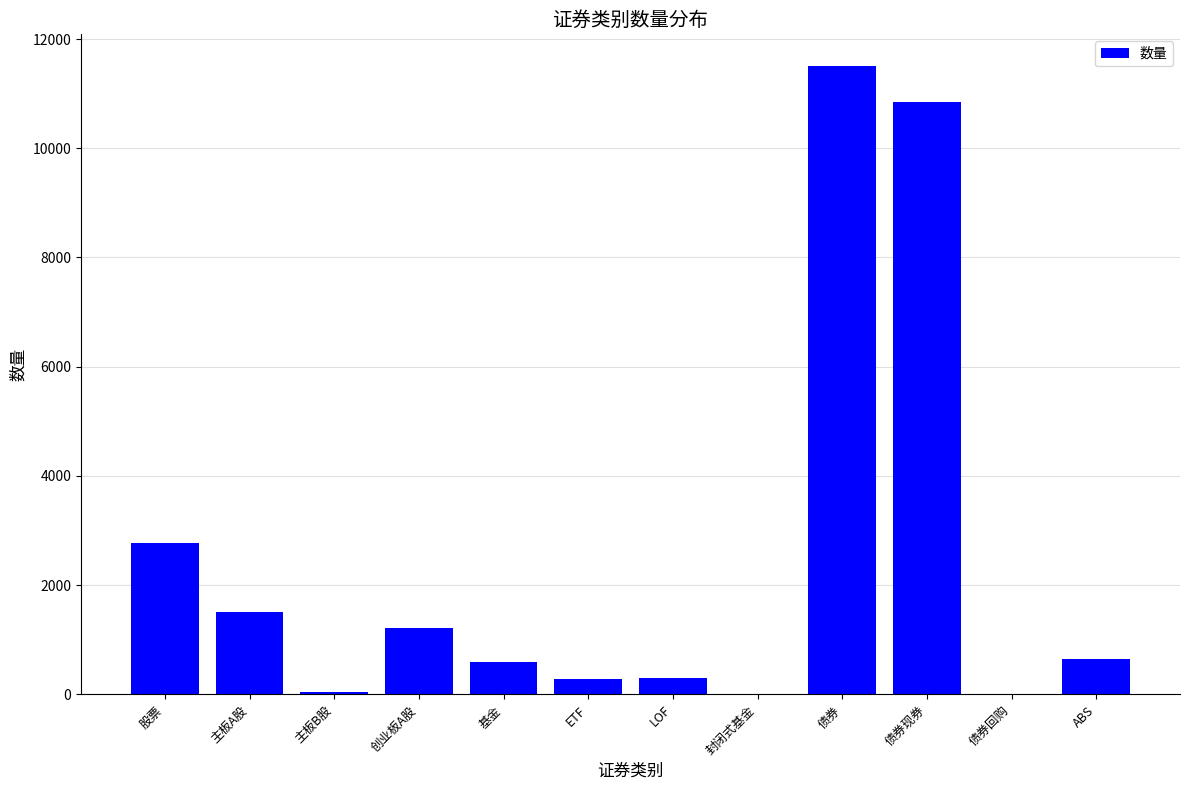

What is the change in value from LOF to 债券?

+11210